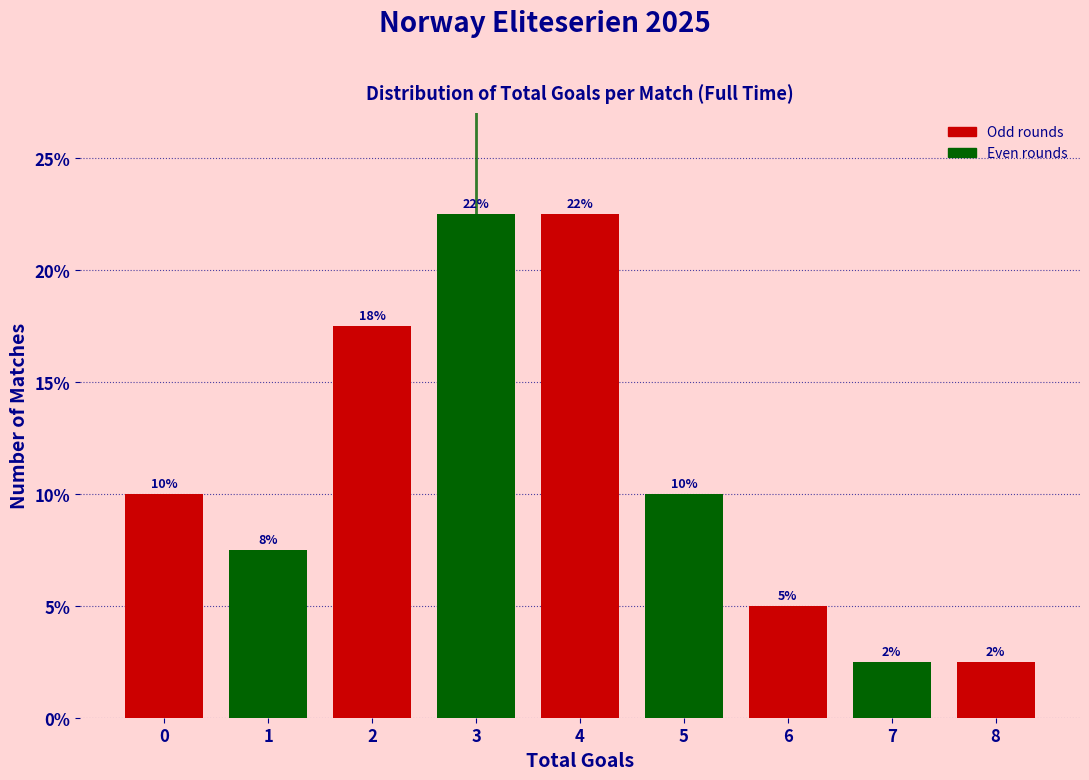

How many bars are there in total?

9